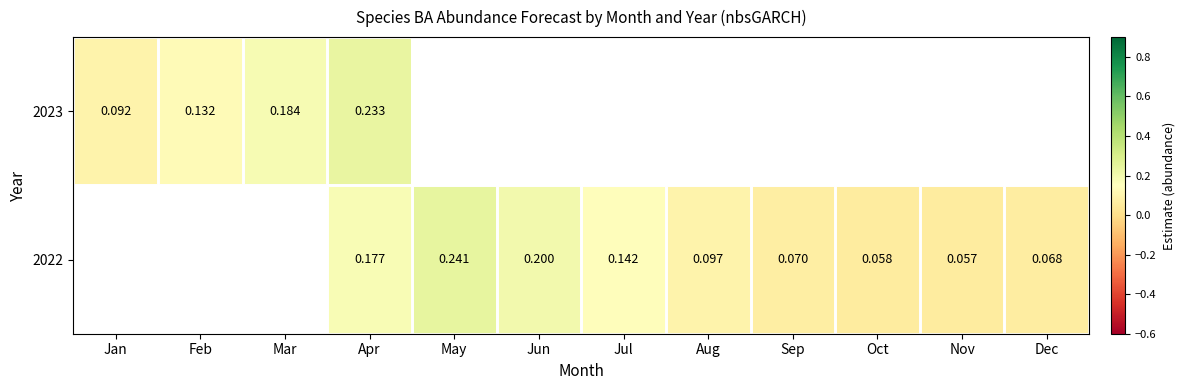

Is the value of 2022 at Apr greater than the value of 2023 at Mar?

No